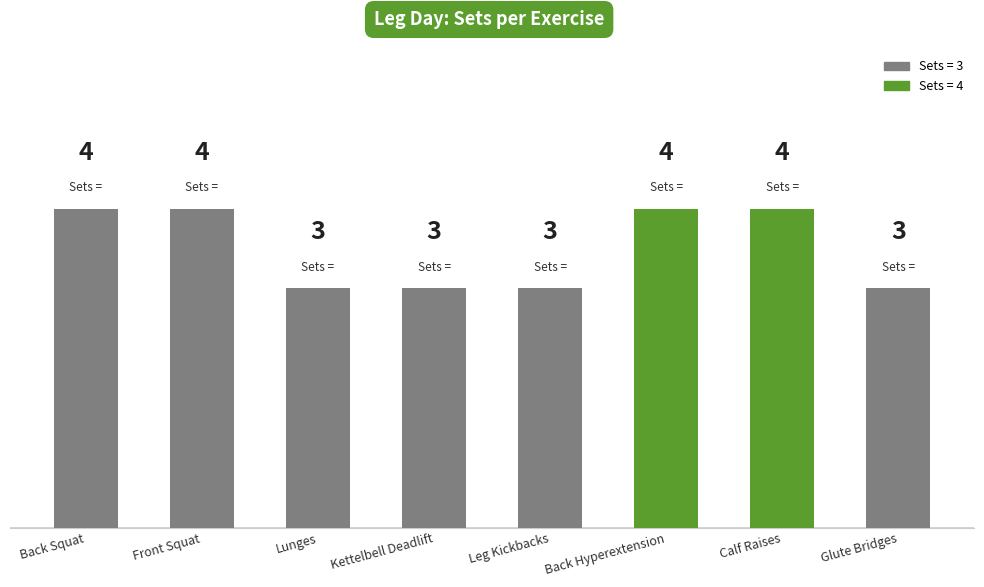

Reading right to left, what are all the values shown in this chart?

3	4	4	3	3	3	4	4